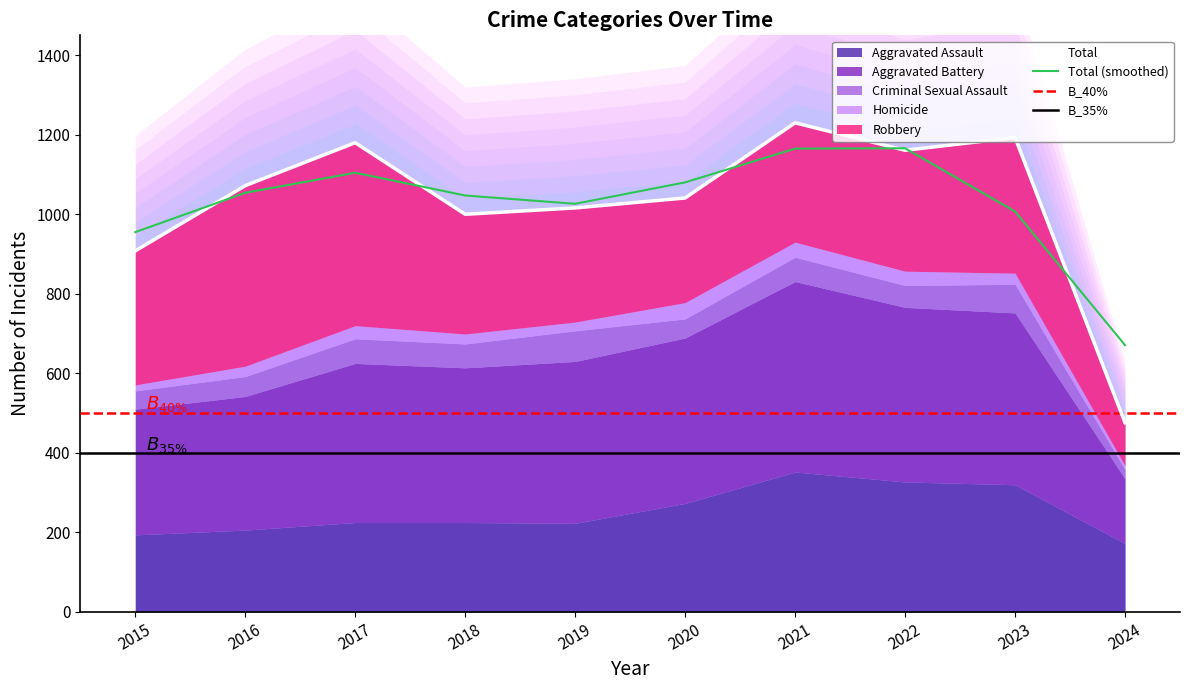

Between 2024 and 2020, which is larger?

2020